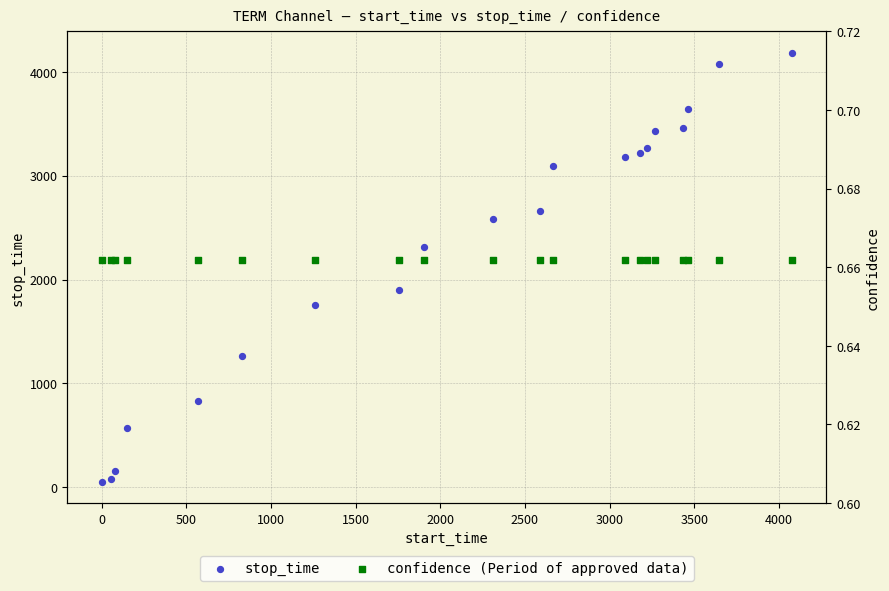

Which series contains the highest Y value?

stop_time